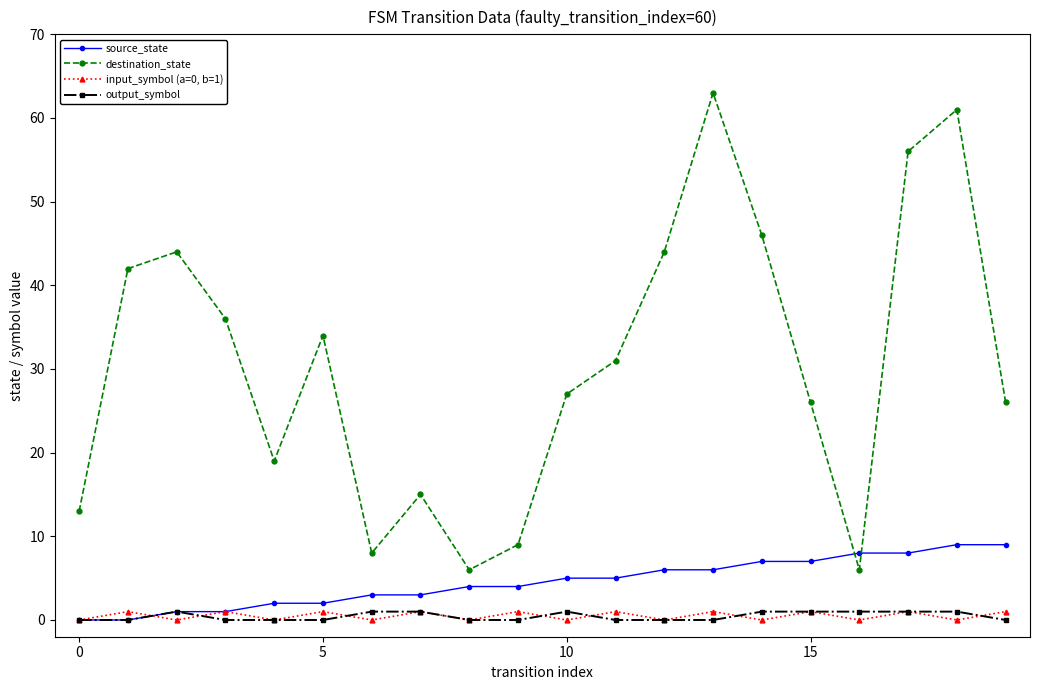

After their last crossing, which series has the higher values: source_state or destination_state?

destination_state